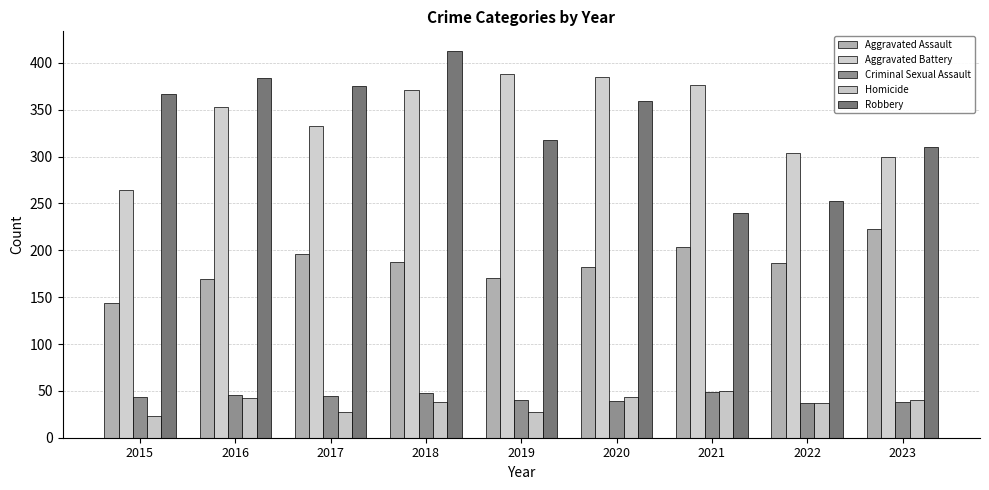

What is the value of the Criminal Sexual Assault bar at the 9th from the left?

38